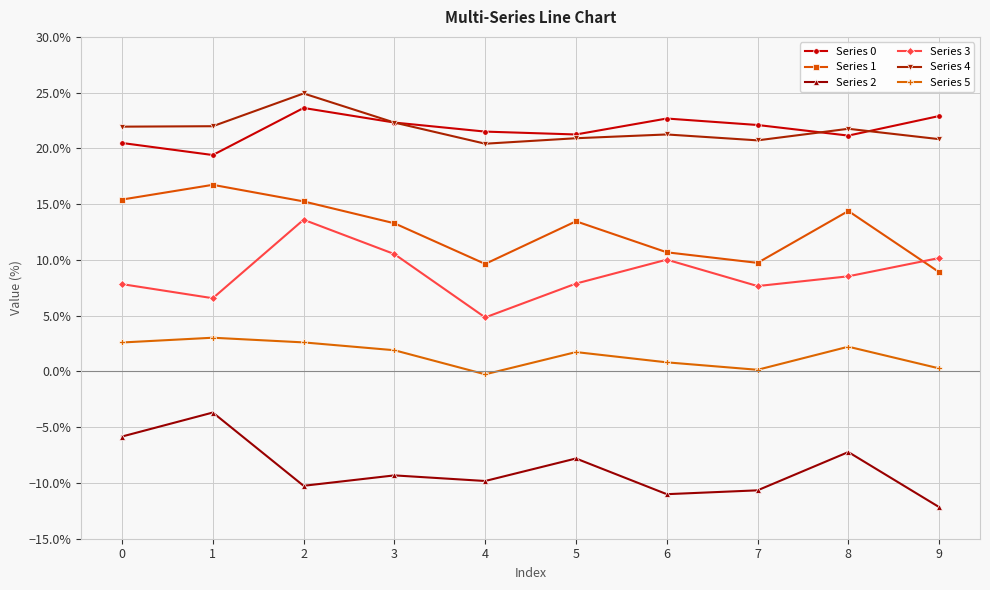

Is this an area chart (filled region under the line)?

No